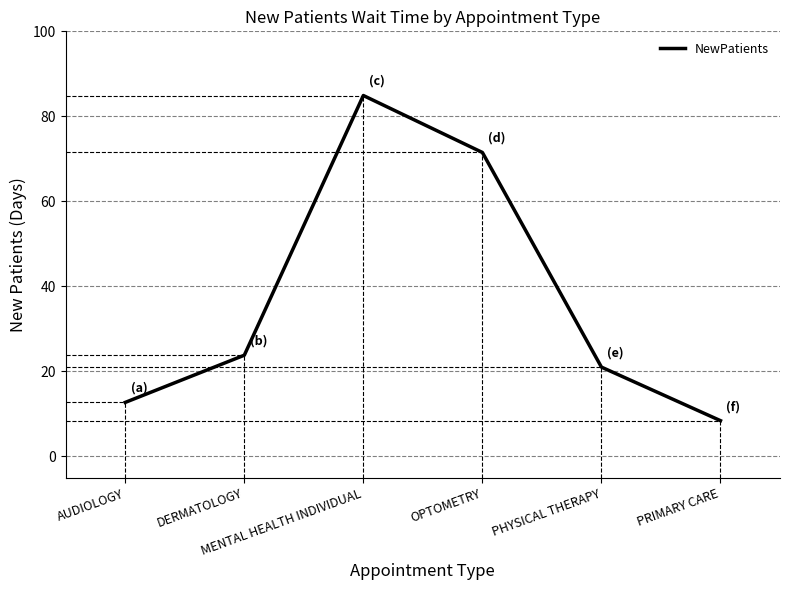

How many interior local peaks (higher than both neighbors) does the data have?

1